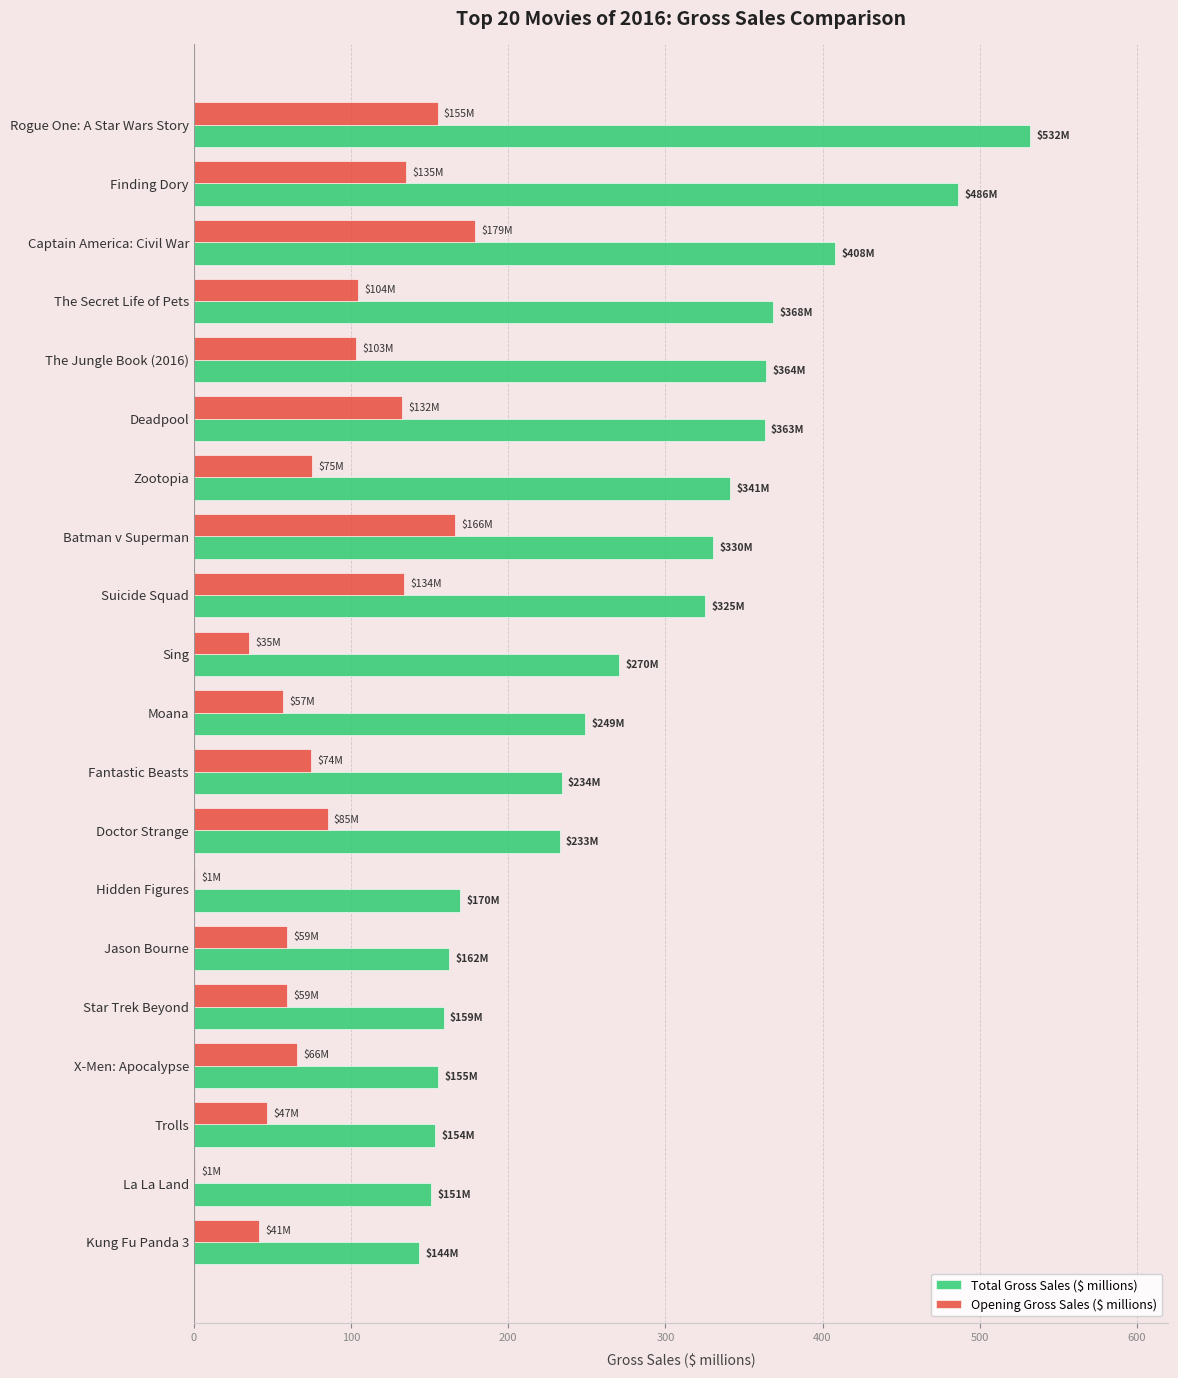

The Total Gross Sales ($ millions) series shows 158.8 at Star Trek Beyond. True or false?

True